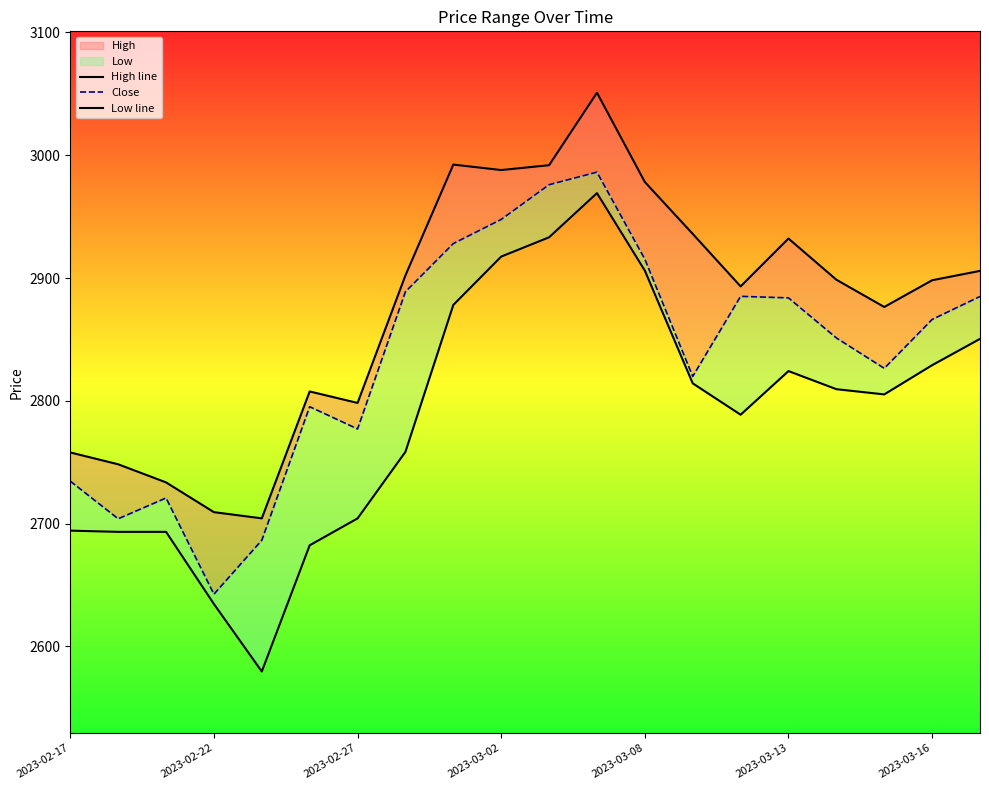

How many categories are shown in the chart?

20